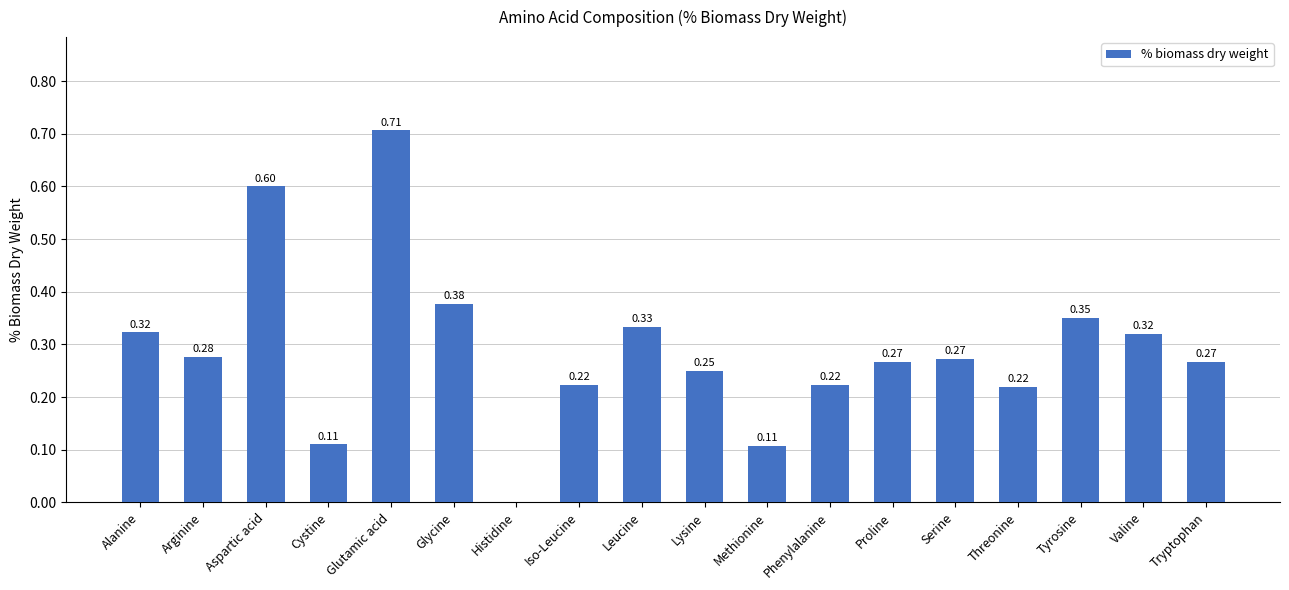

At which label is the value closest to 0?

Histidine